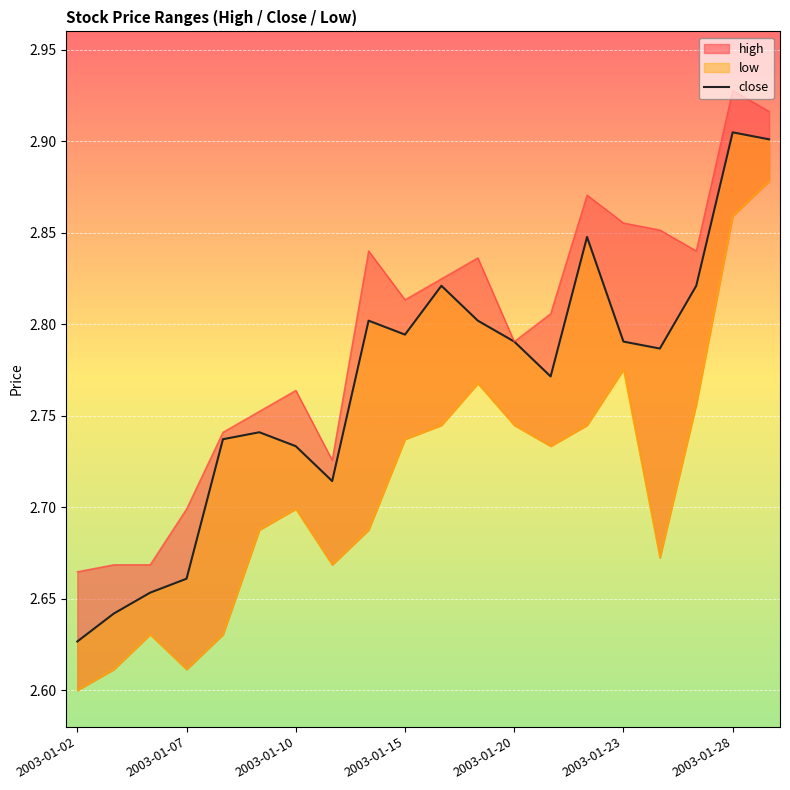

What is the total value across all series at 17?

8.4